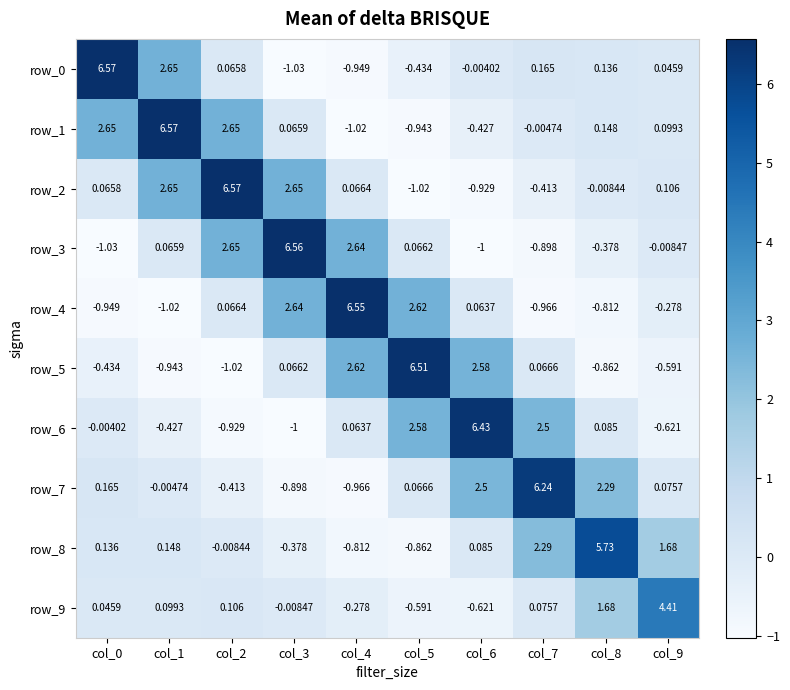

Is the value of row_4 at col_4 greater than the value of row_0 at col_3?

Yes